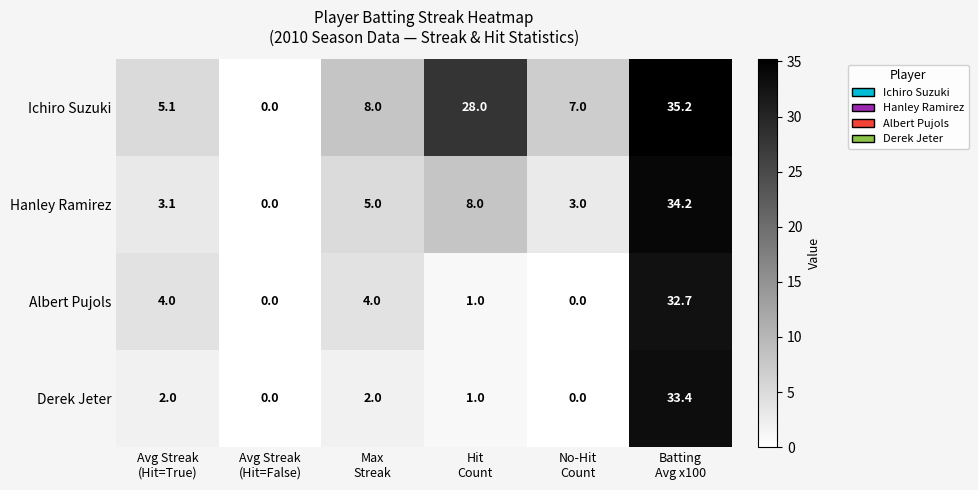

Which series has the widest spread of values?

Ichiro Suzuki